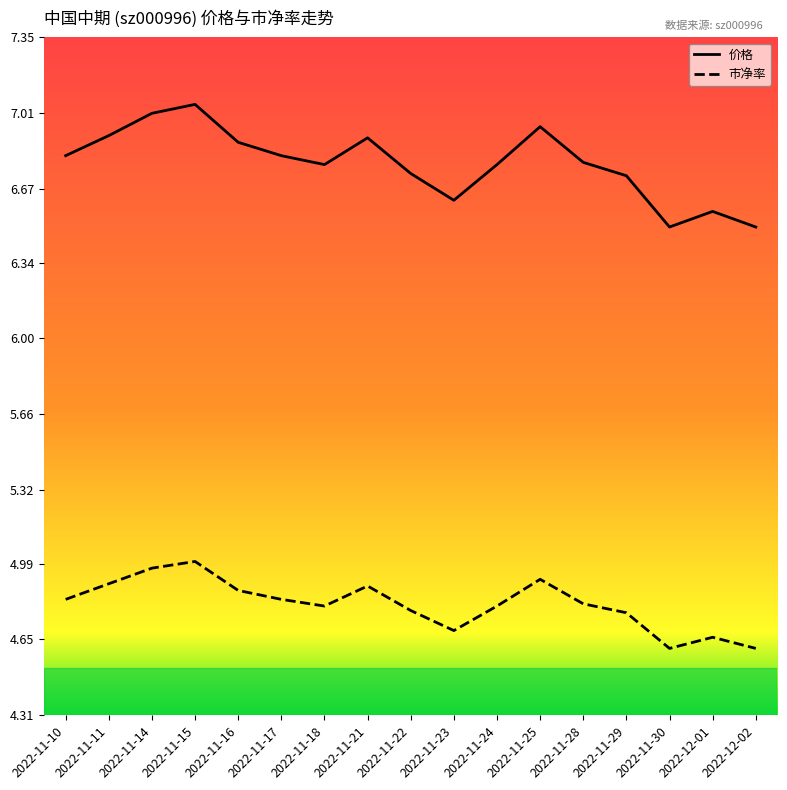

True or false: 市净率 and 价格 intersect in this chart.

False